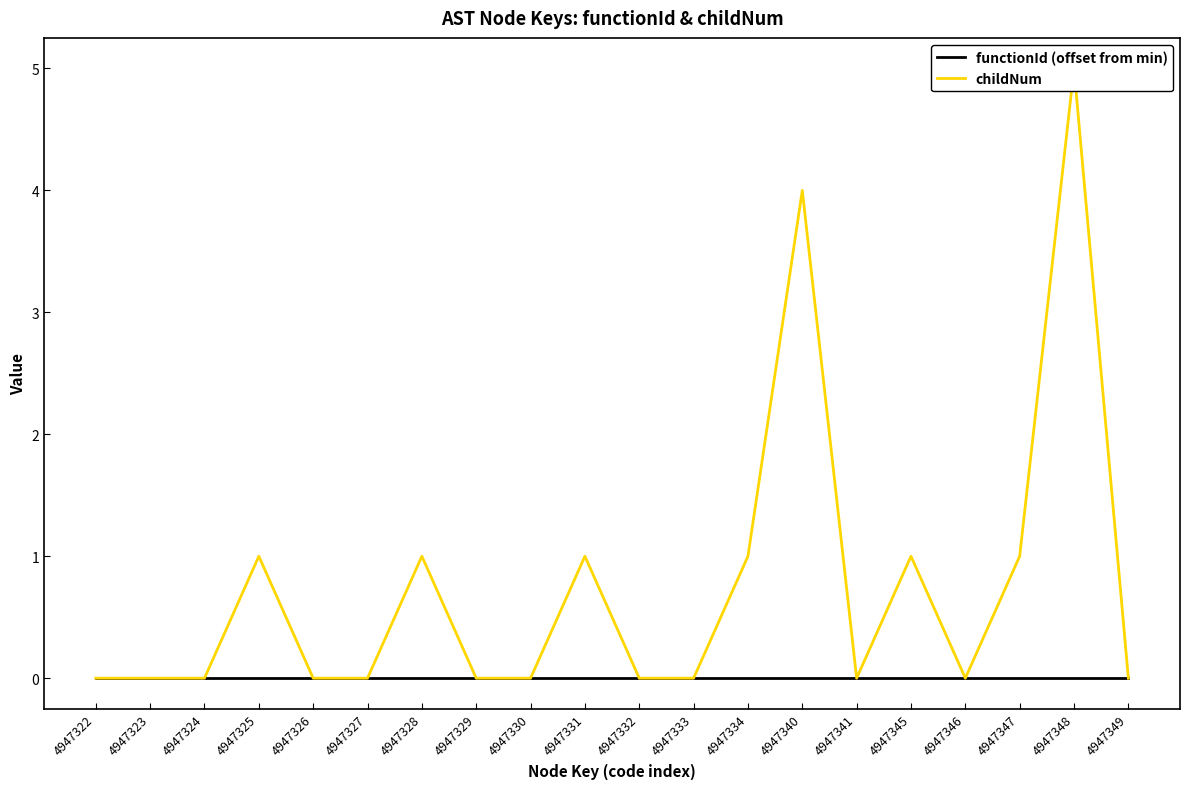

How many data points does each series have?

20